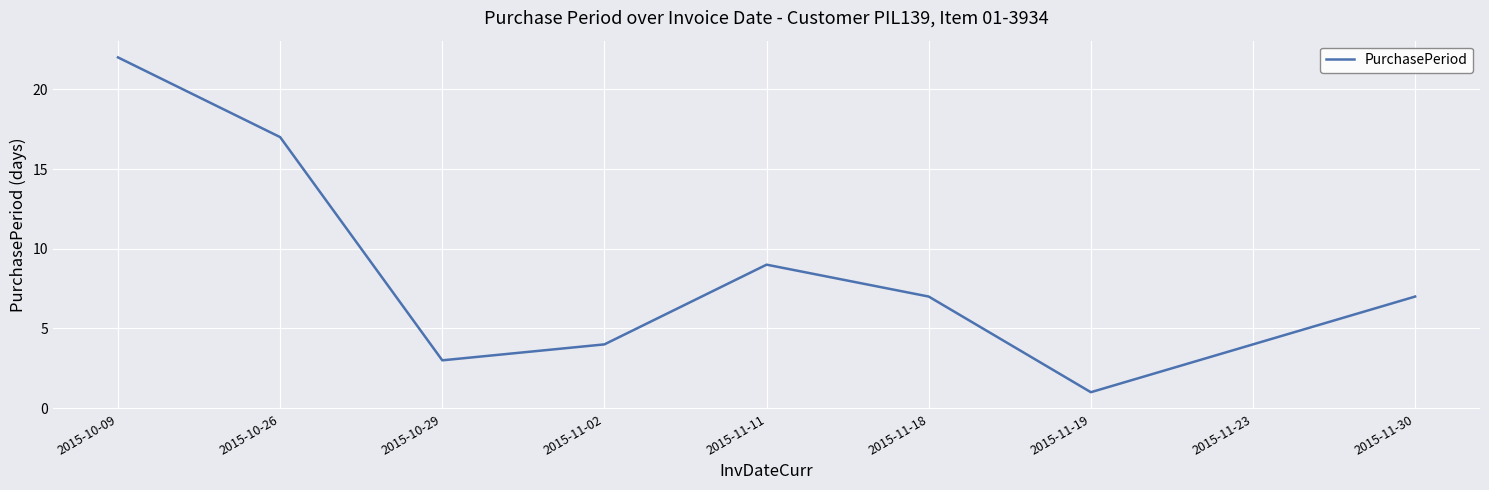

What is the difference between the values at 2015-10-29 and 2015-11-11?

6